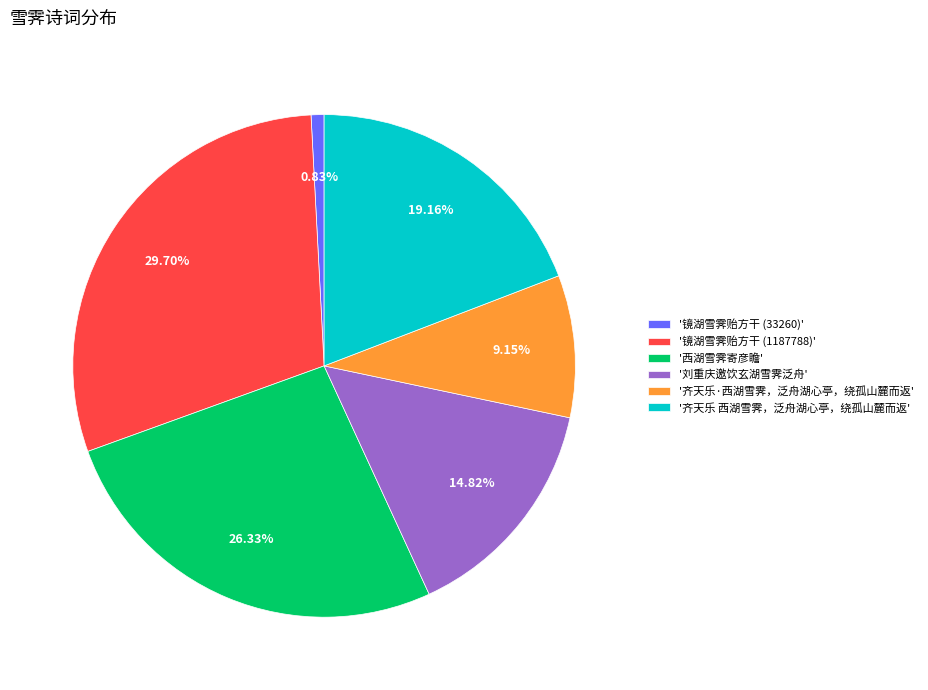

Which slice is the largest?

'镜湖雪霁贻方干 (1187788)'